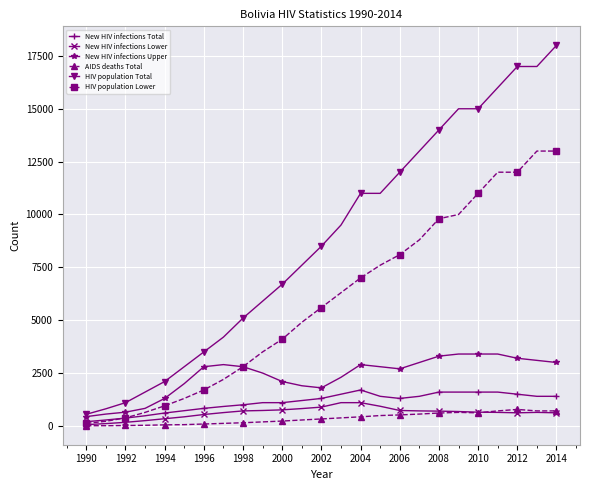

Count the number of data series in this chart.

6